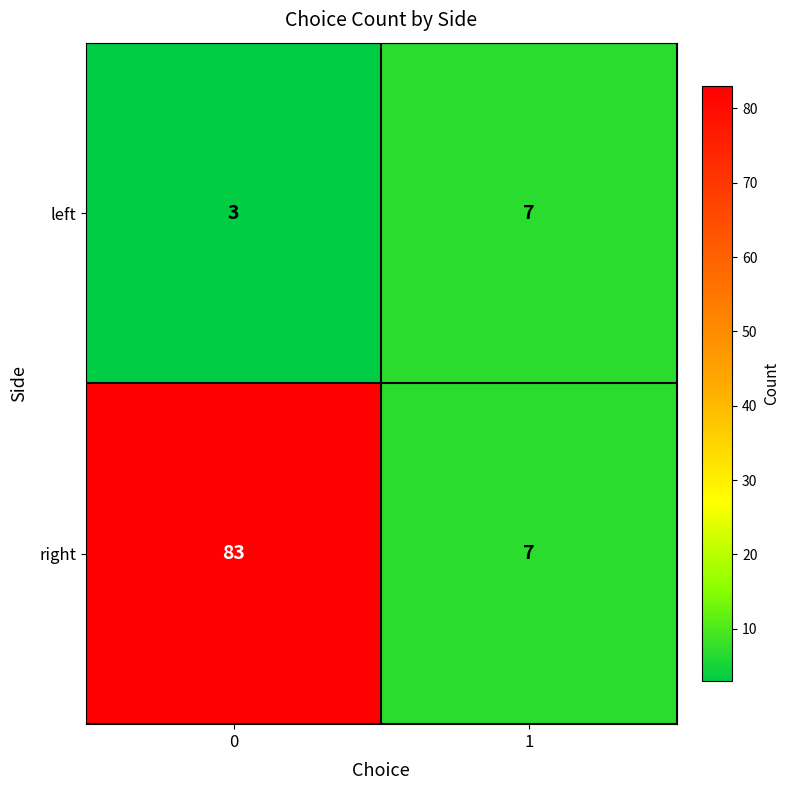

Reading right to left, extract all data points from this chart.

left: 7	3
right: 7	83